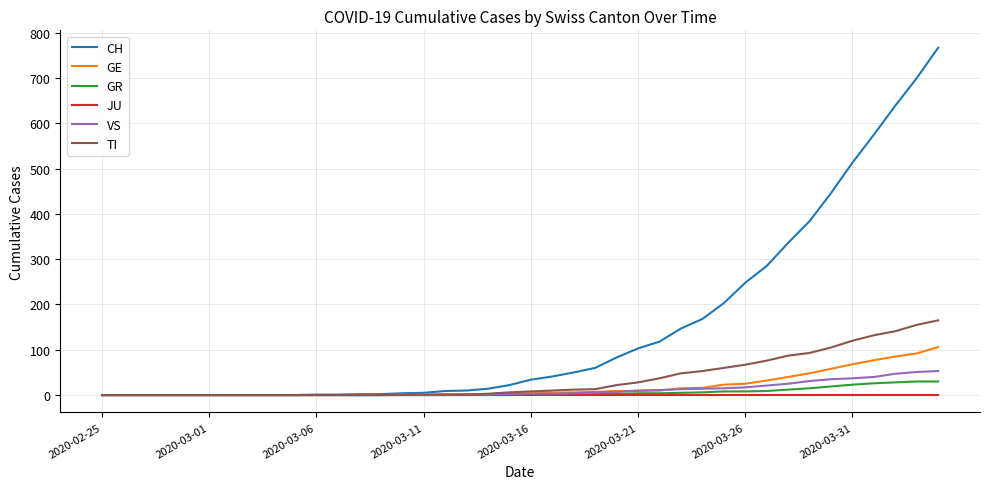

What is the maximum value for GR?

30